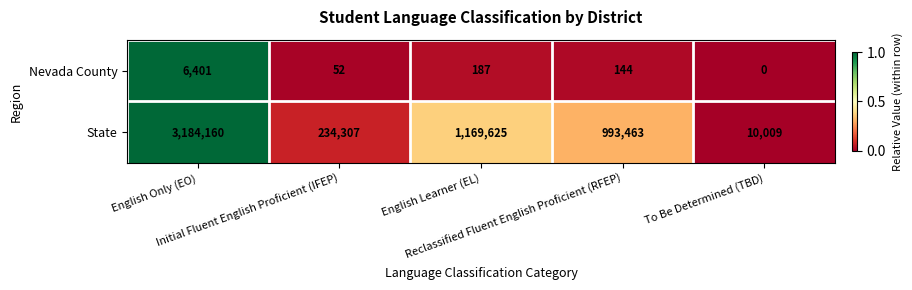

Which series has the largest total across all categories?

State